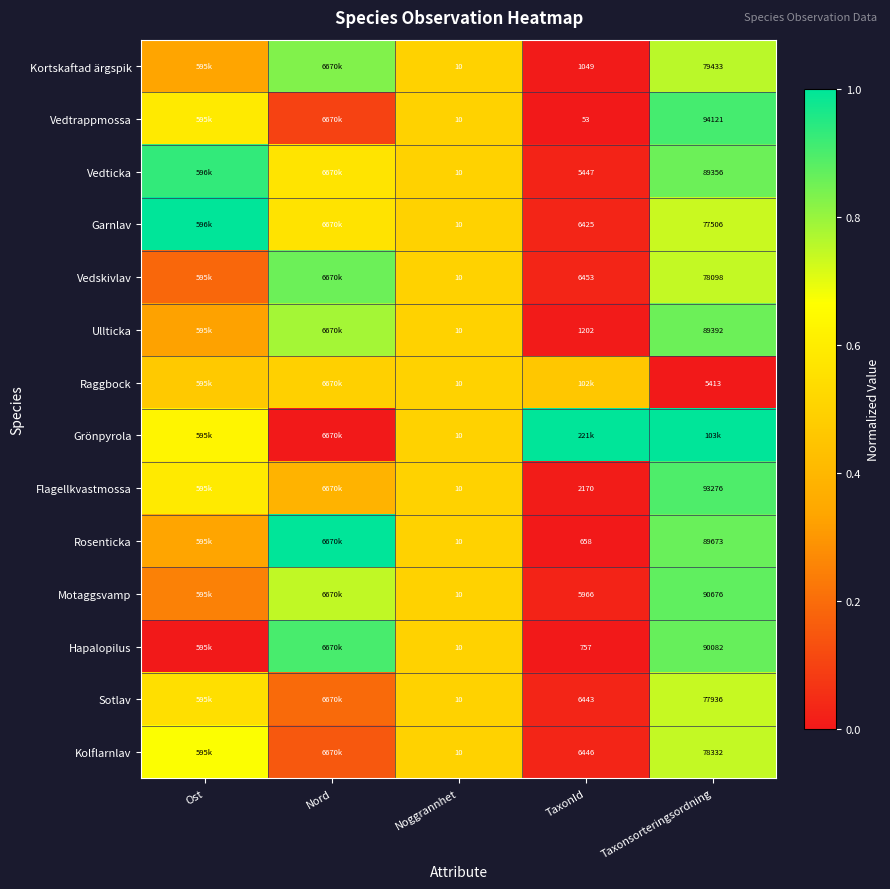

Which series has the widest spread of values?

Grönpyrola